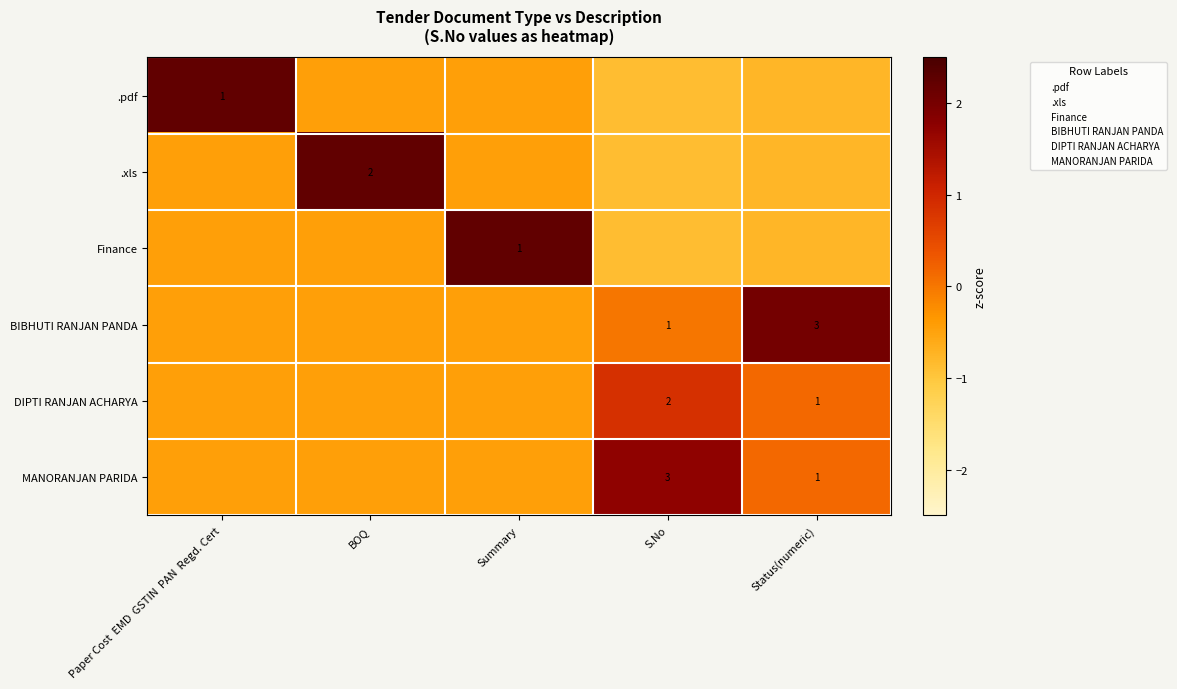

What is the maximum value for .xls?

2.2